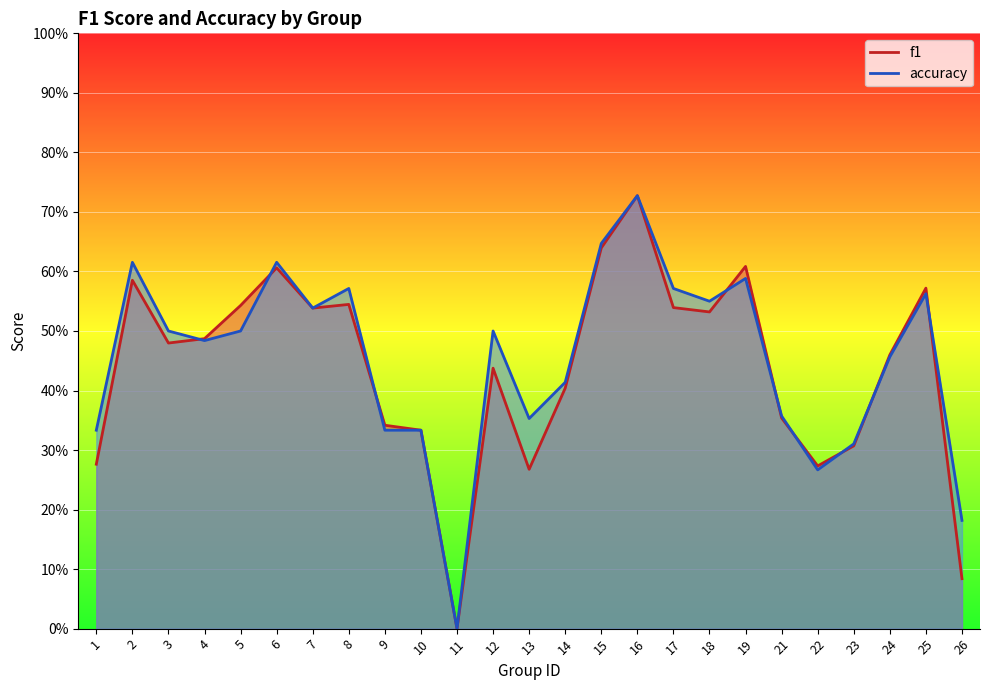

What are all the series names shown in the legend?

f1, accuracy